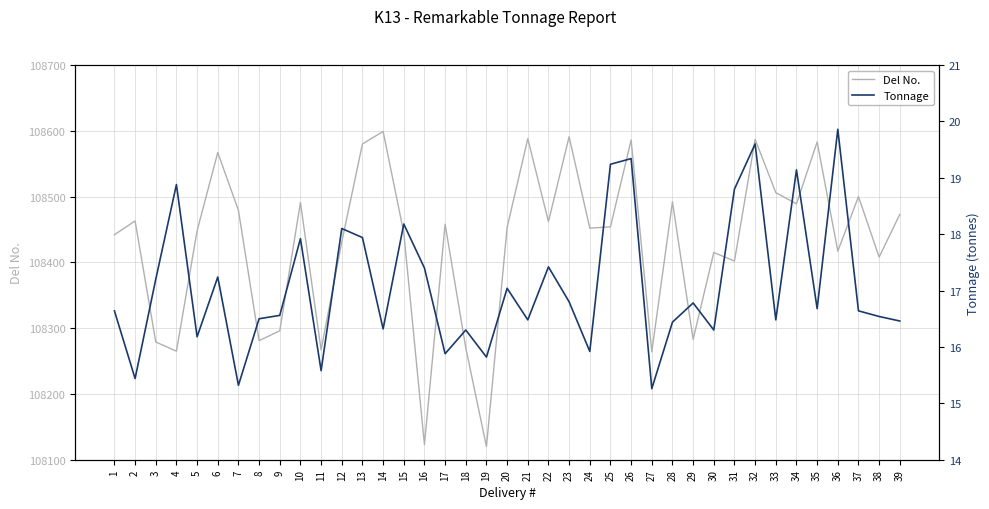

Rank the series at 15 from lowest to highest value.

Tonnage, Del No.